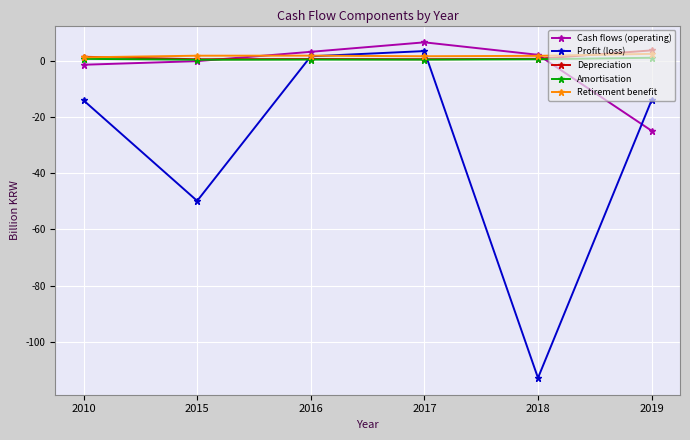

True or false: Retirement benefit has more than 2 interior local peaks.

False